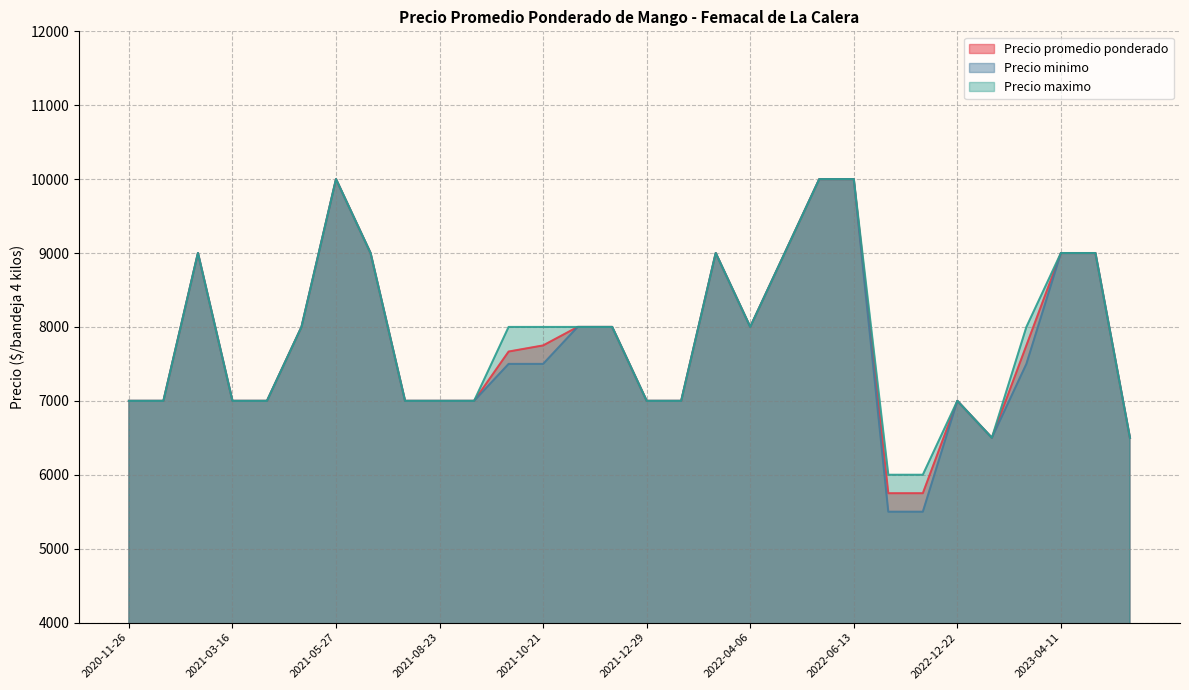

What is the maximum value for Precio maximo?

10000